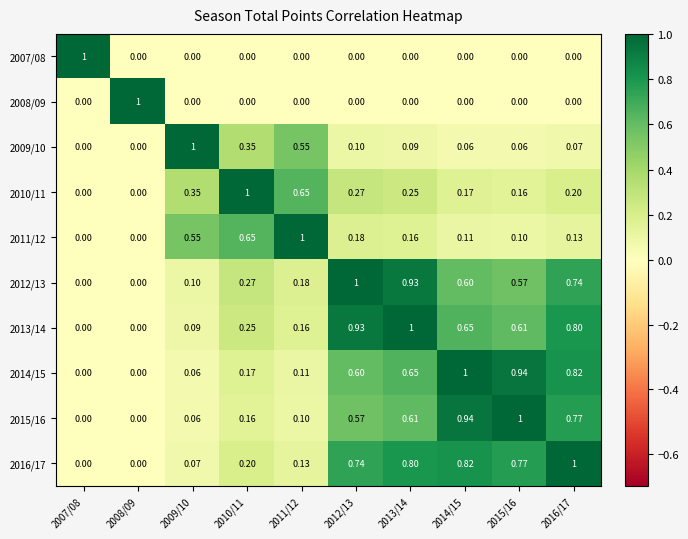

Is the value of 2011/12 at 2007/08 greater than the value of 2009/10 at 2015/16?

No